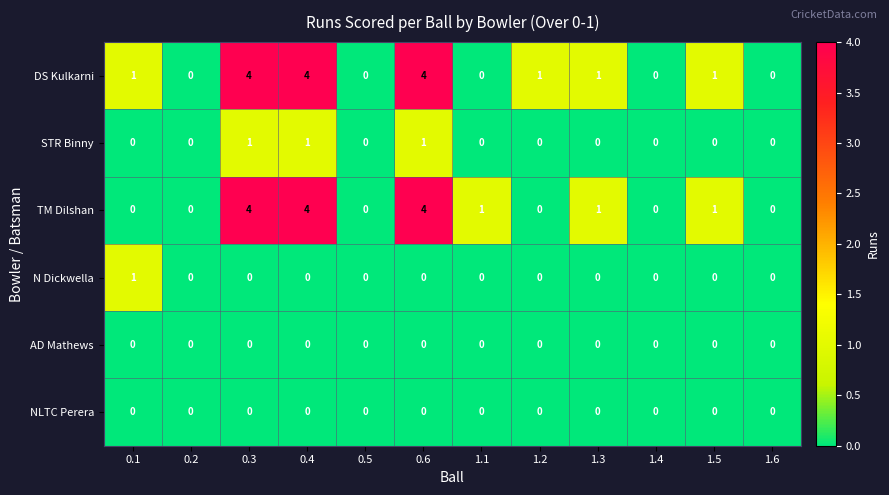

Which series changed the most between 0.4 and 1.1?

DS Kulkarni